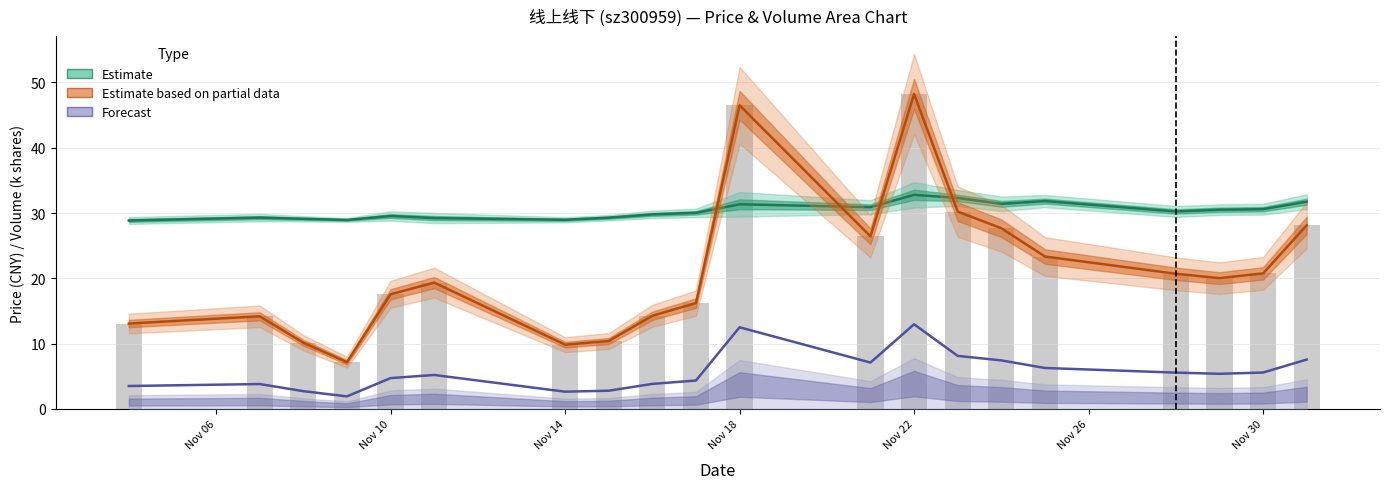

Which series has the largest total across all categories?

Estimate